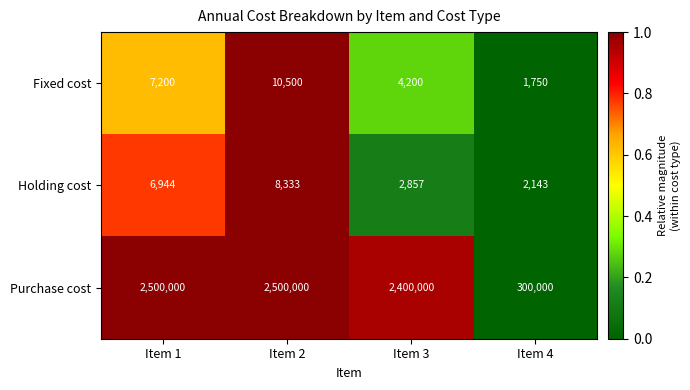

Is the value of Fixed cost at Item 3 greater than the value of Holding cost at Item 4?

Yes